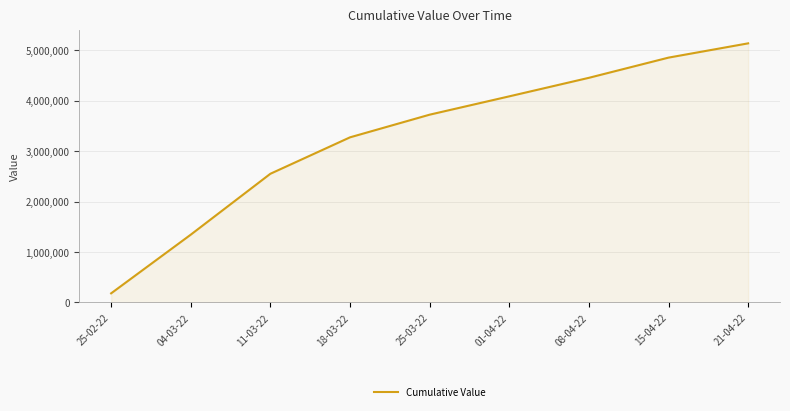

What value does the data have at 25-03-22?

3720662